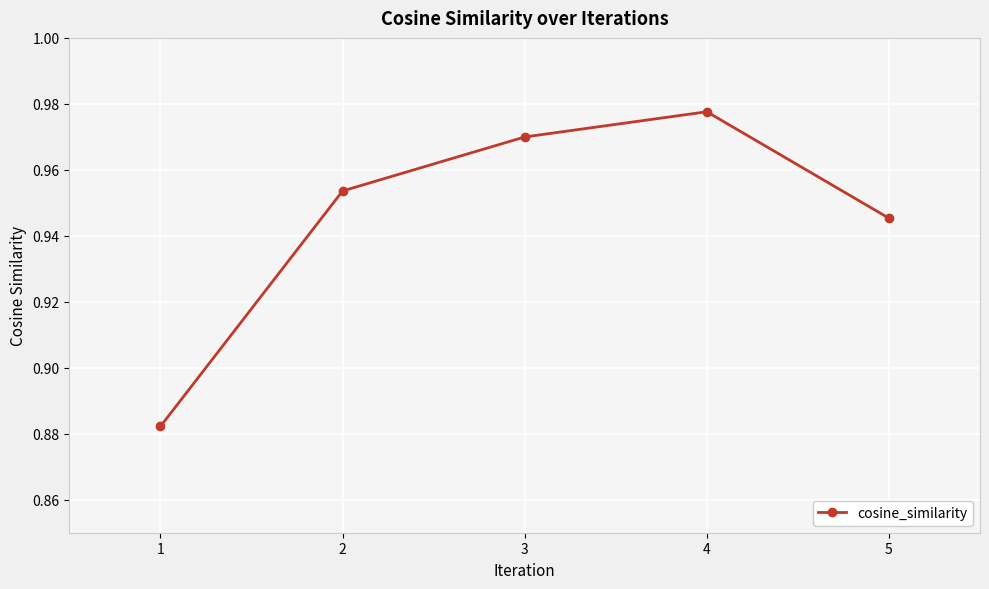

At which category does the data reach its first local peak?

4